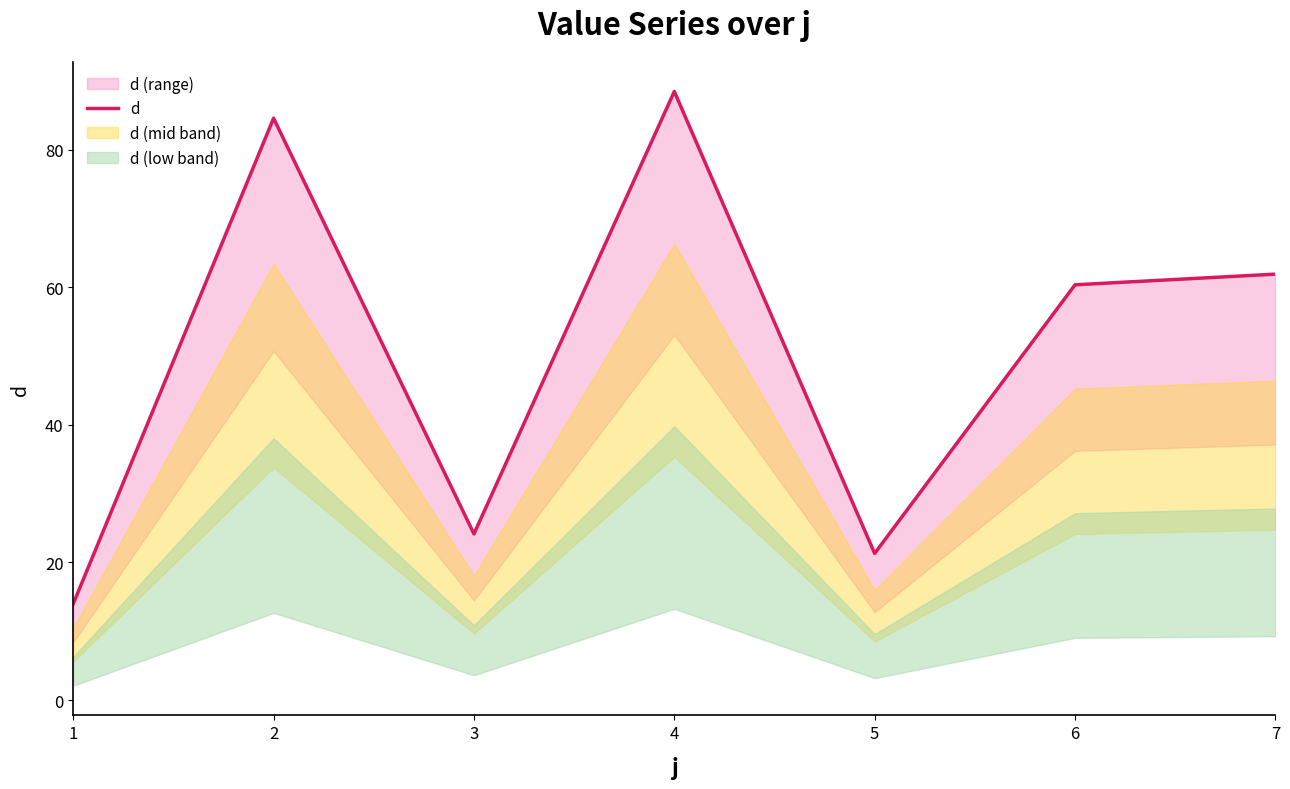

How many interior local peaks (higher than both neighbors) does the data have?

2